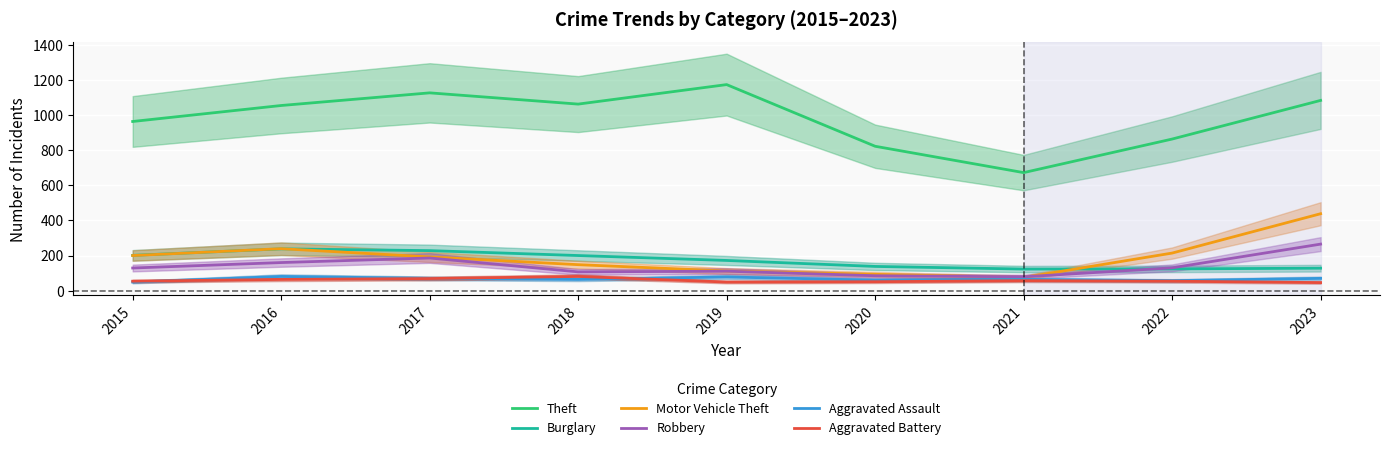

In Aggravated Battery, how many points are lower than both neighbors (excluding endpoints)?

1